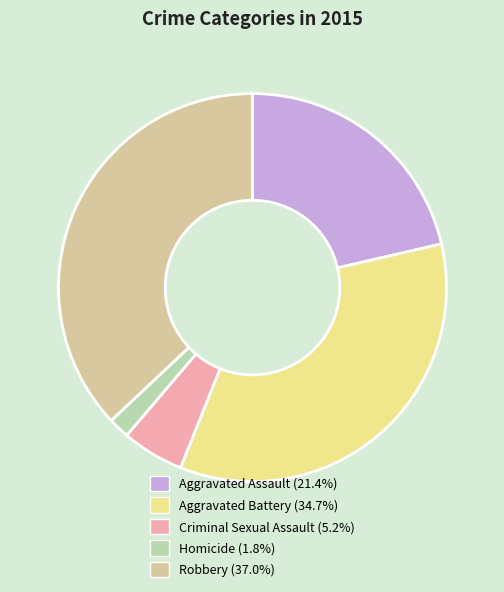

How many segments does this pie chart have?

5